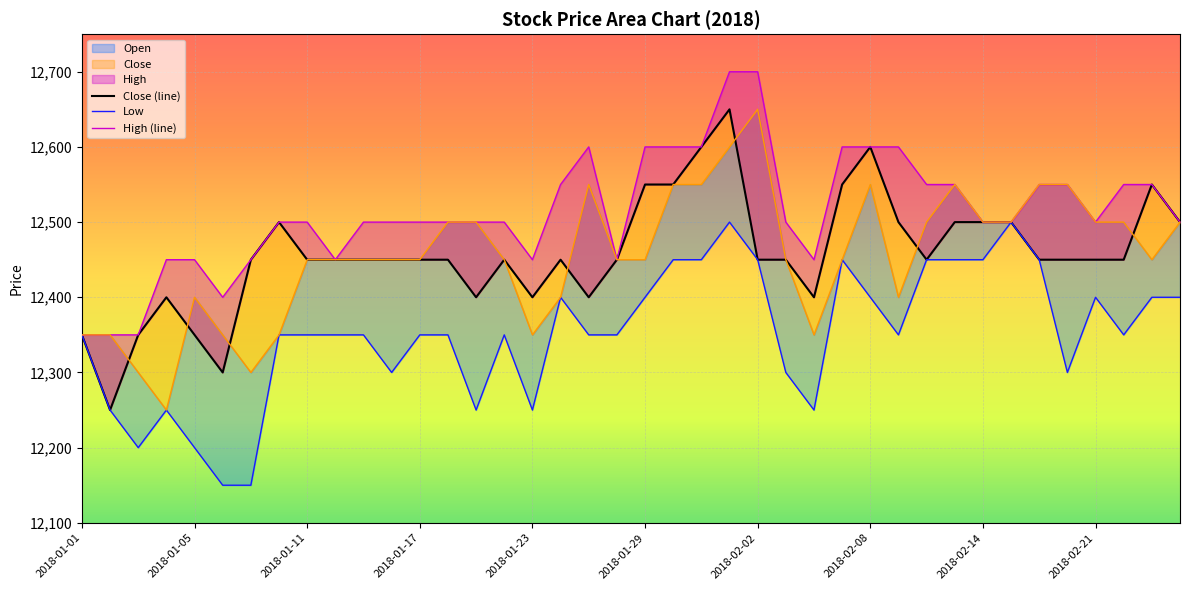

What value does the Low series have at 14?

12250